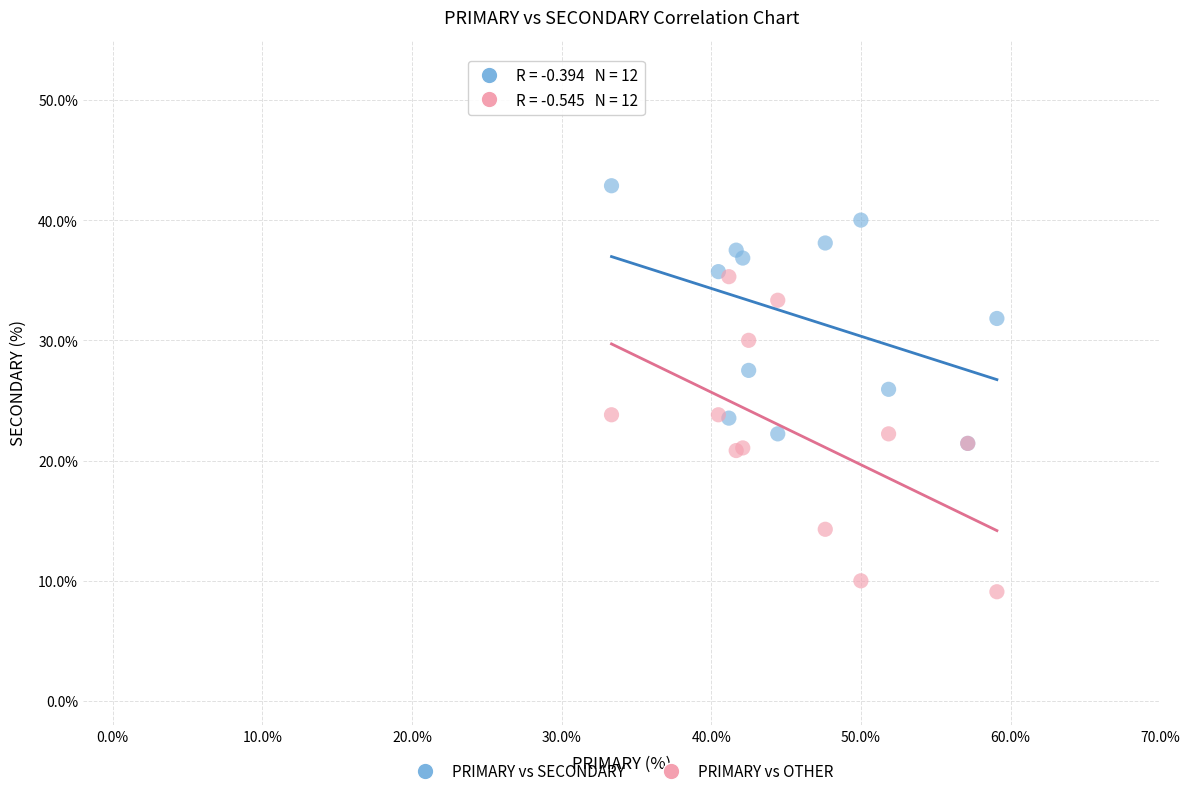

What are all the series names shown in the legend?

PRIMARY vs SECONDARY, PRIMARY vs OTHER